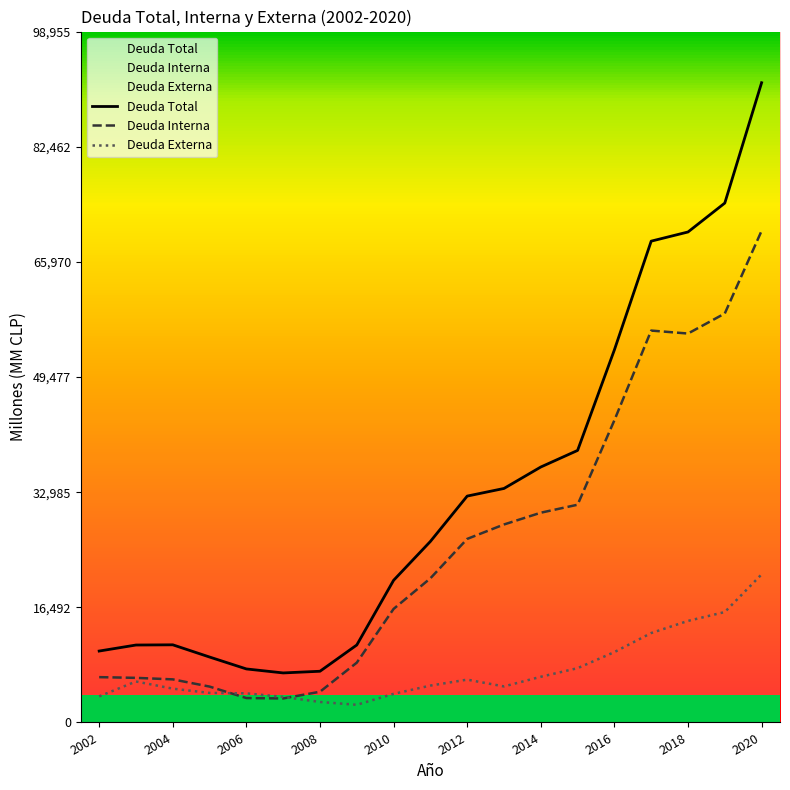

True or false: Deuda Total and Deuda Externa cross at least once.

False